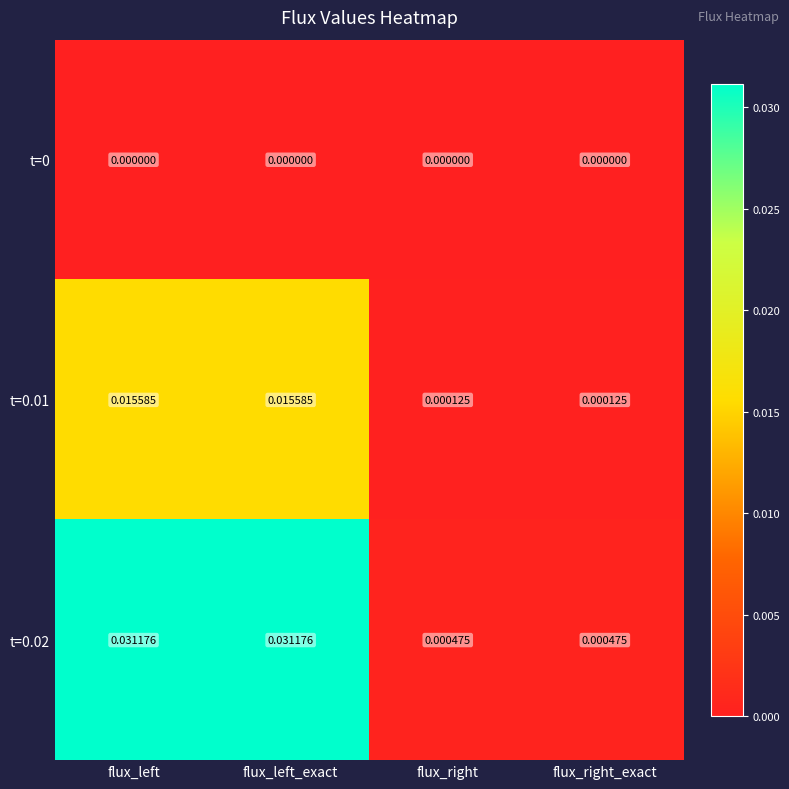

Which series has the widest spread of values?

t=0.02